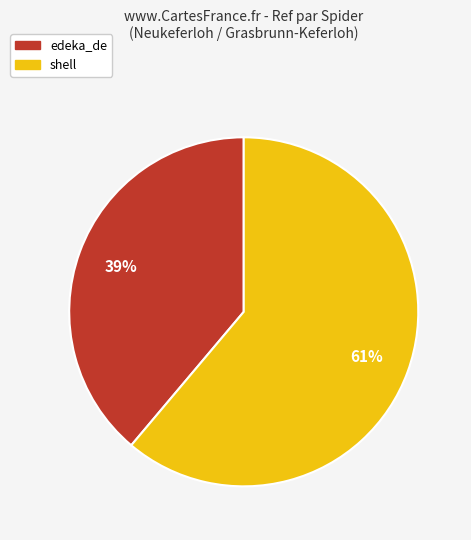

Which slice is the smallest?

edeka_de